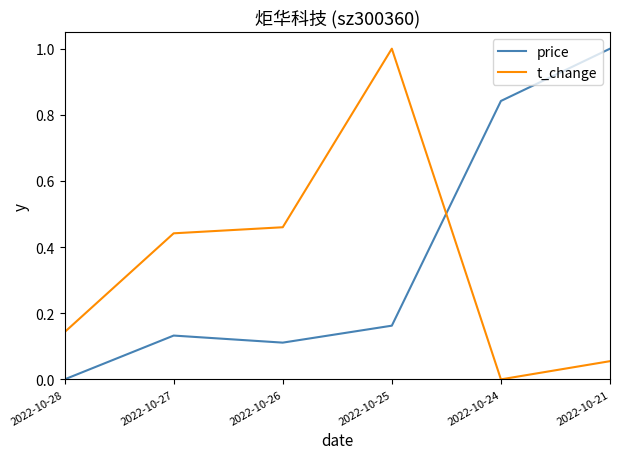

At which category is the sum across all series the highest?

2022-10-25